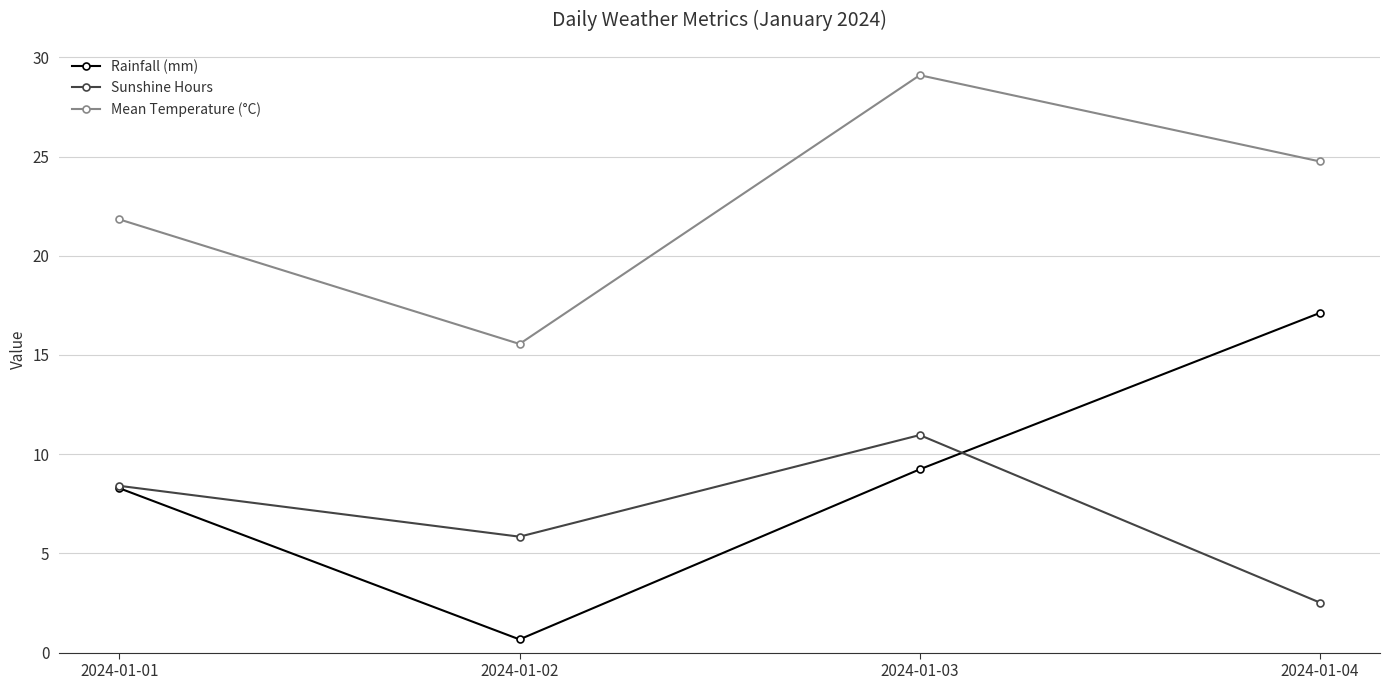

How many values in the Sunshine Hours series are below 8?

2